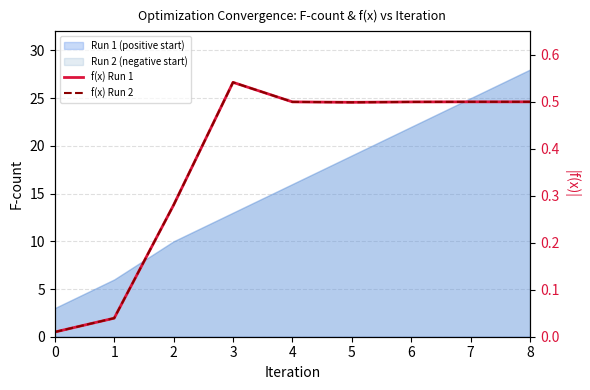

Is the value of f(x) Run 2 at 2 greater than the value of f(x) Run 1 at 0?

Yes